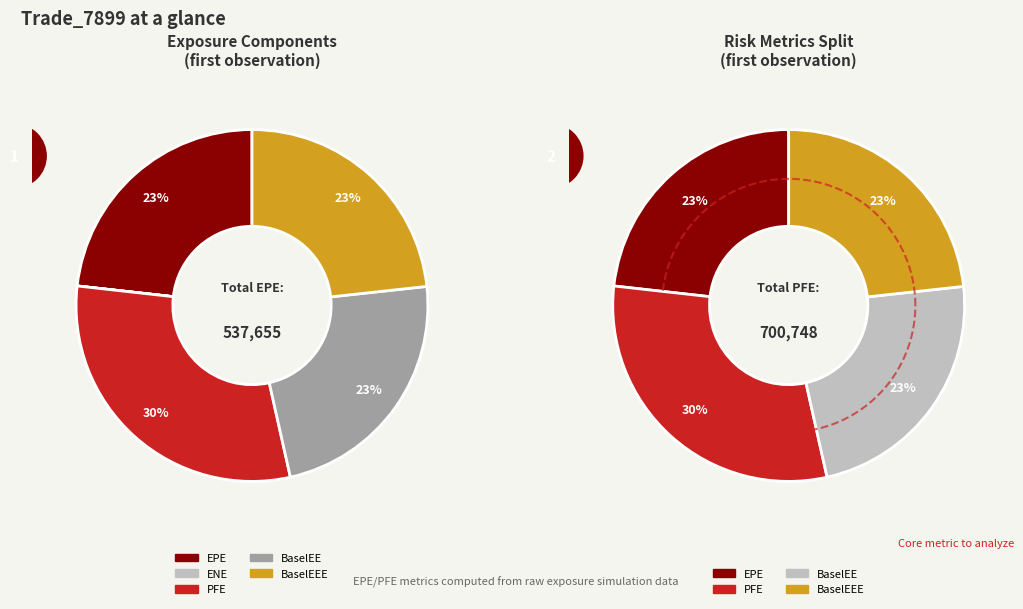

Does BaselEE represent more than half of the total?

No